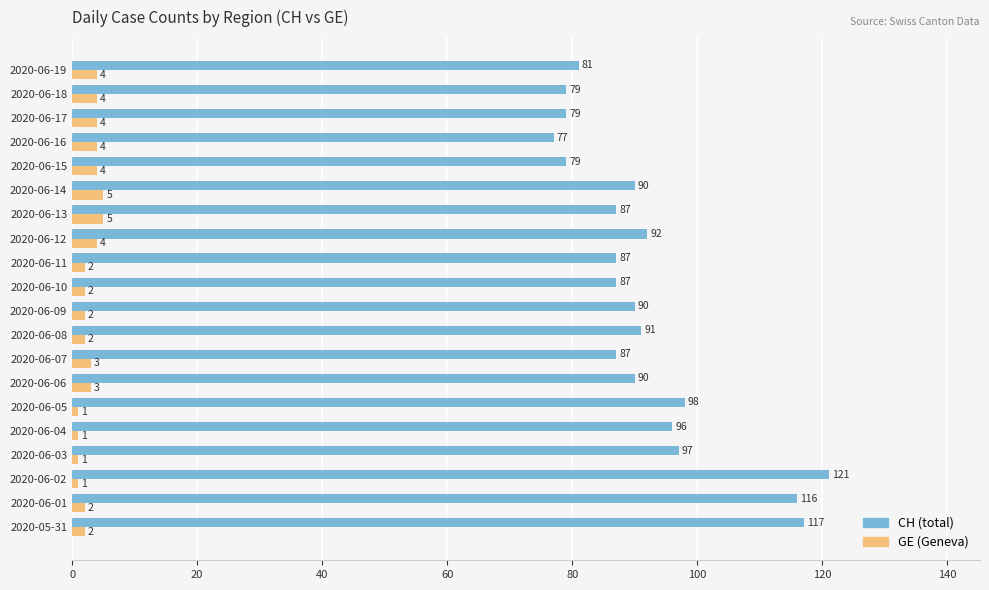

List the series in order of their peak value, lowest first.

GE (Geneva), CH (total)